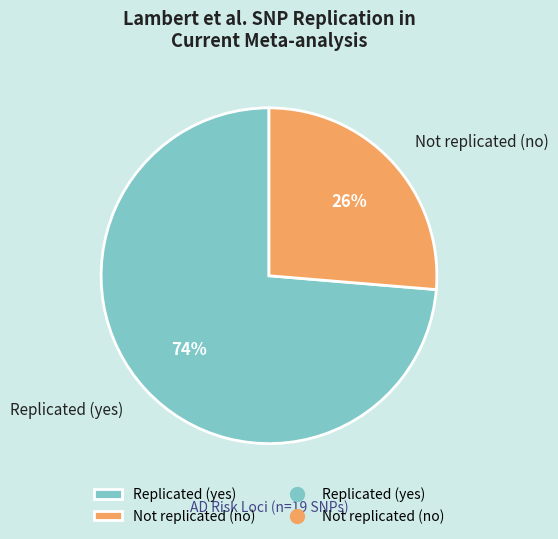

How many slices are in this pie chart?

2